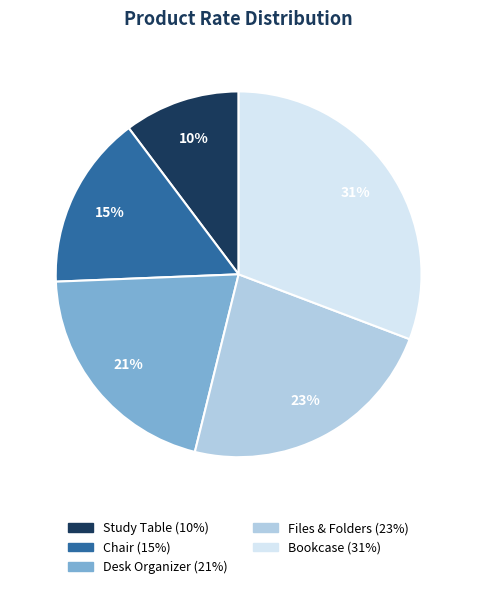

Count the number of slices in the pie.

5